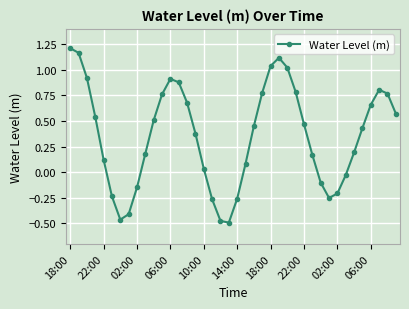

What is the difference between the second highest and minimum values?

1.7